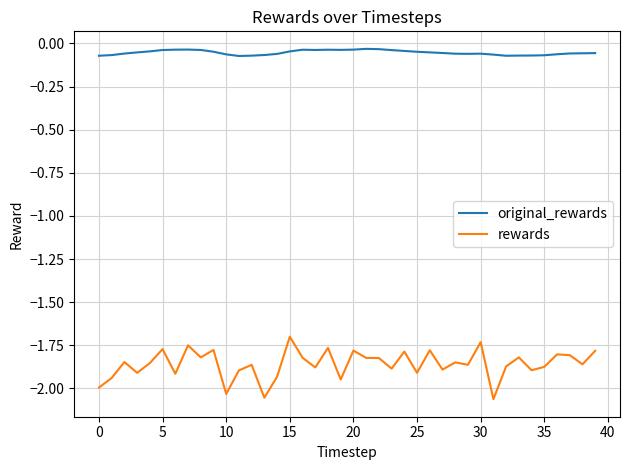

Is this an area chart (filled region under the line)?

No